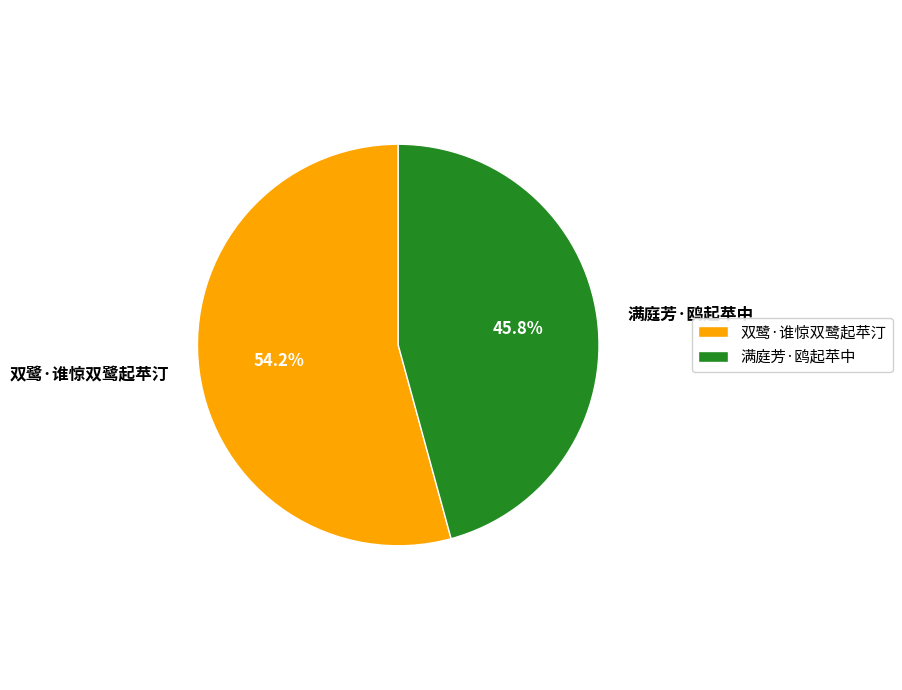

Which category has the biggest portion of the pie?

双鹭·谁惊双鹭起苹汀